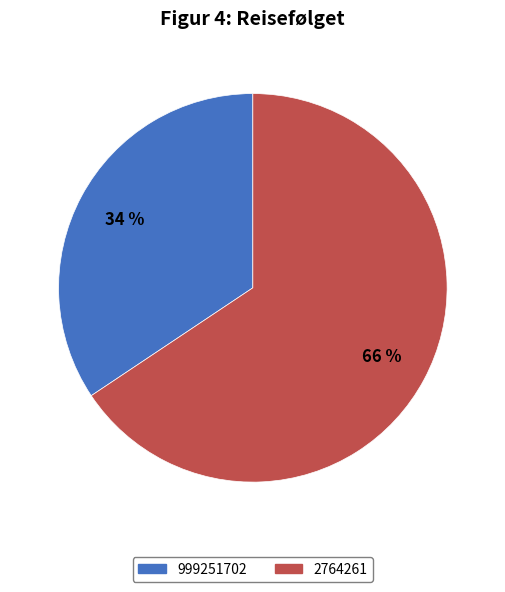

Which has a higher value, 999251702 or 2764261?

2764261